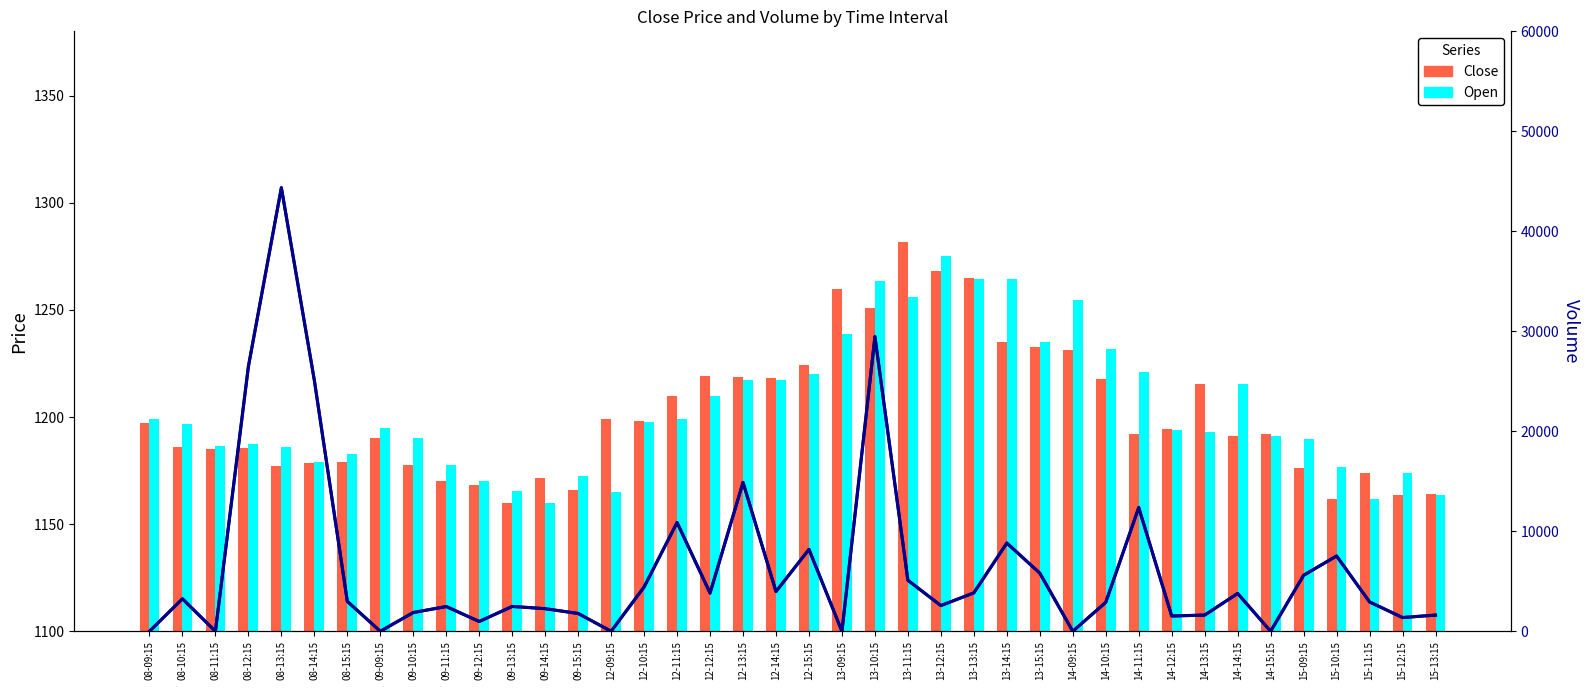

True or false: Open has a value of 1897.6 at 08-15:15.

False